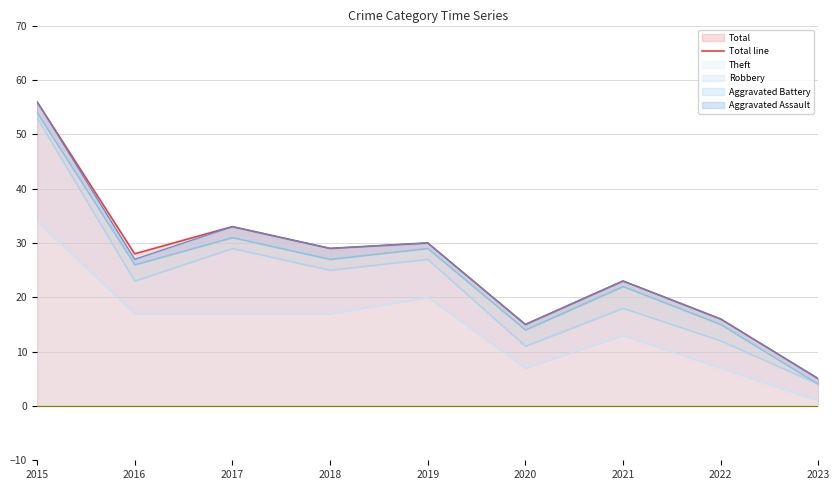

What is the sum of the values at 2016 and 2017?

61